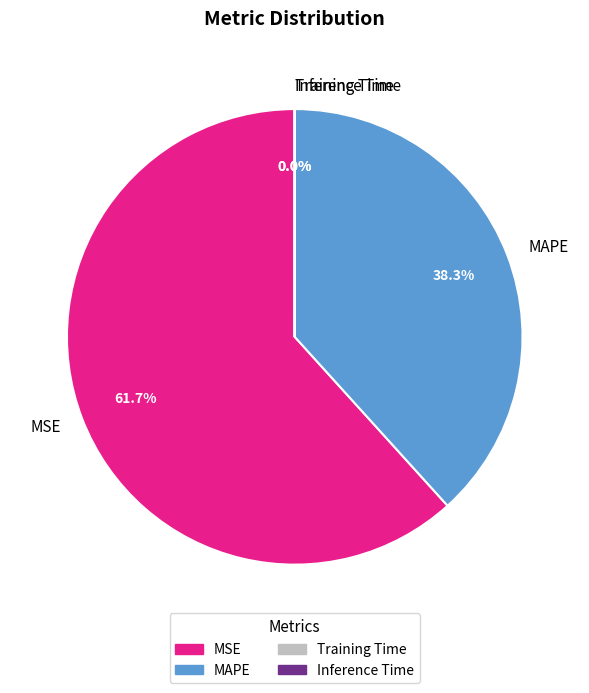

Is there any slice that represents more than half of the pie?

Yes